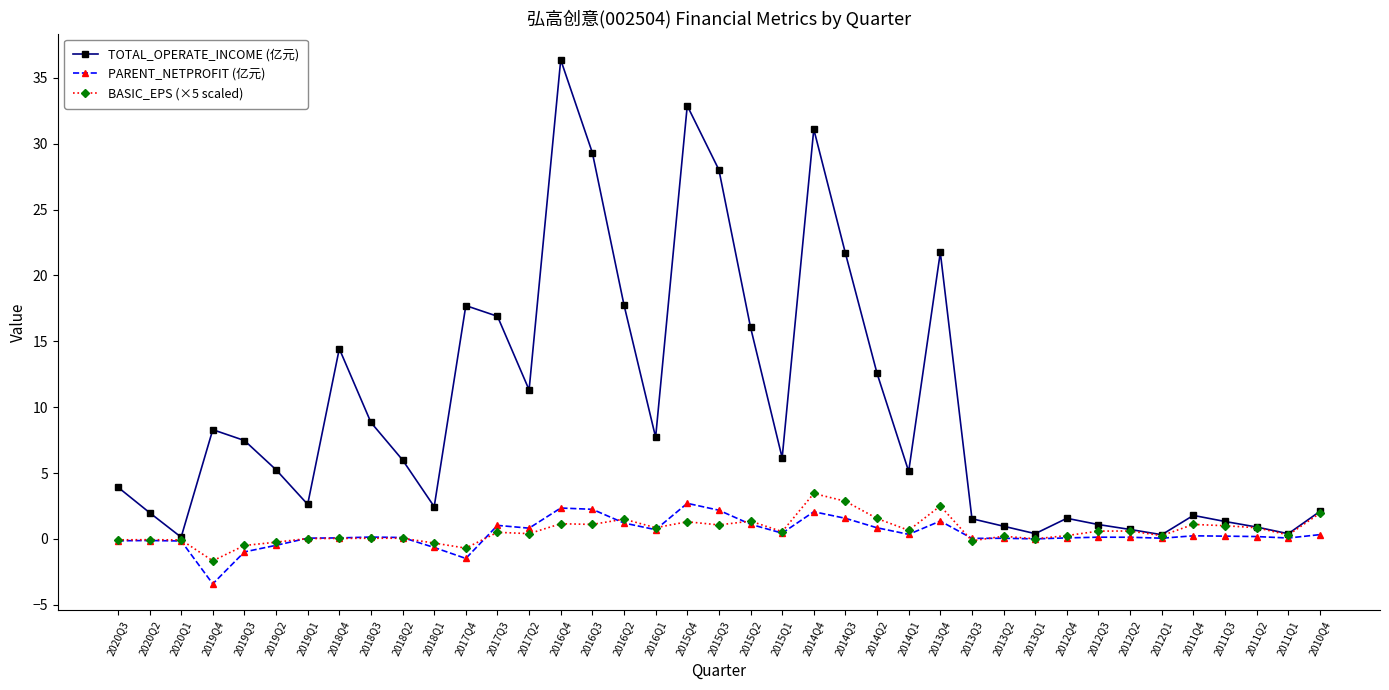

Which series has the largest total across all categories?

TOTAL_OPERATE_INCOME (亿元)